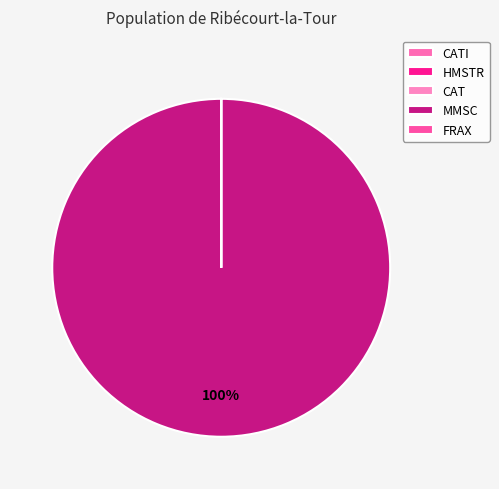

What is the change in value from HMSTR to CAT?

+6732788.3